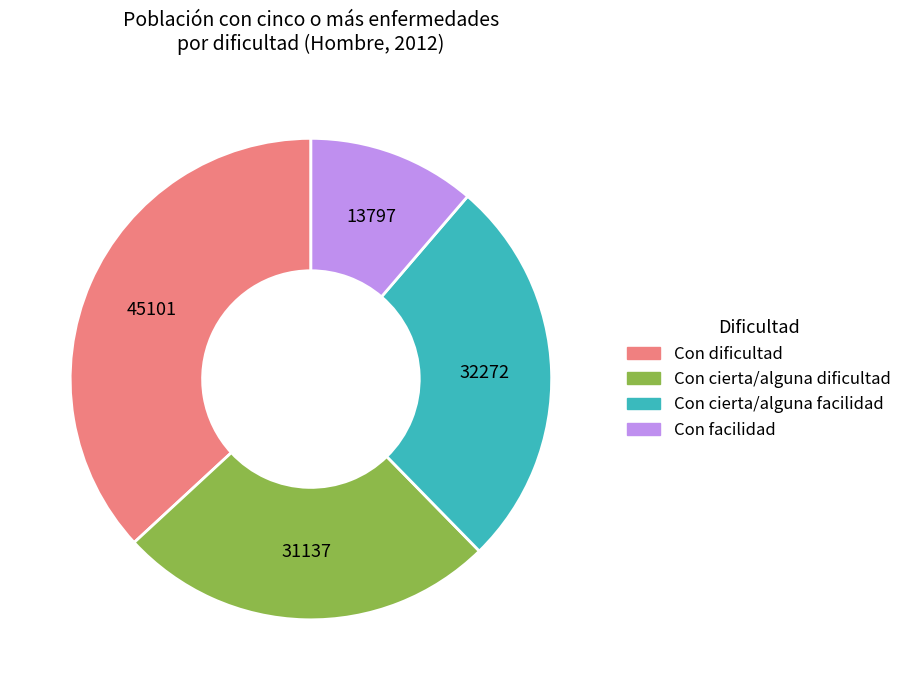

How many slices are in this pie chart?

4